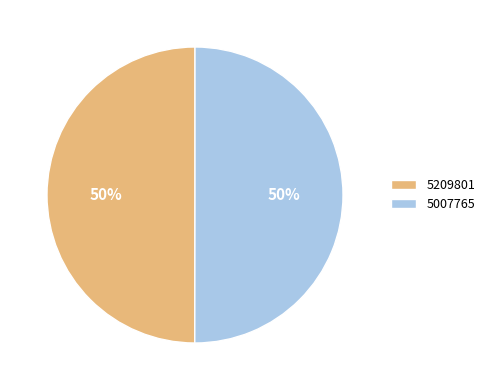

What is the ratio of the value at 5007765 to the value at 5209801?

1.0